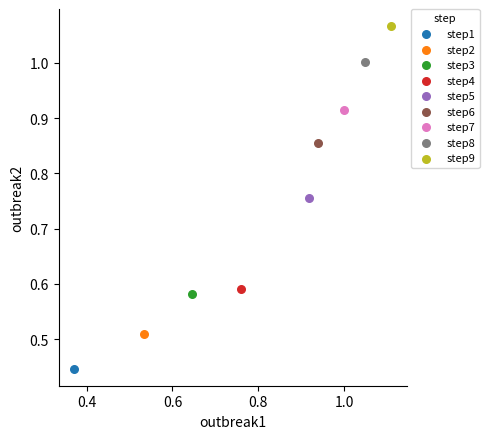

What are all the series names shown in the legend?

step1, step2, step3, step4, step5, step6, step7, step8, step9